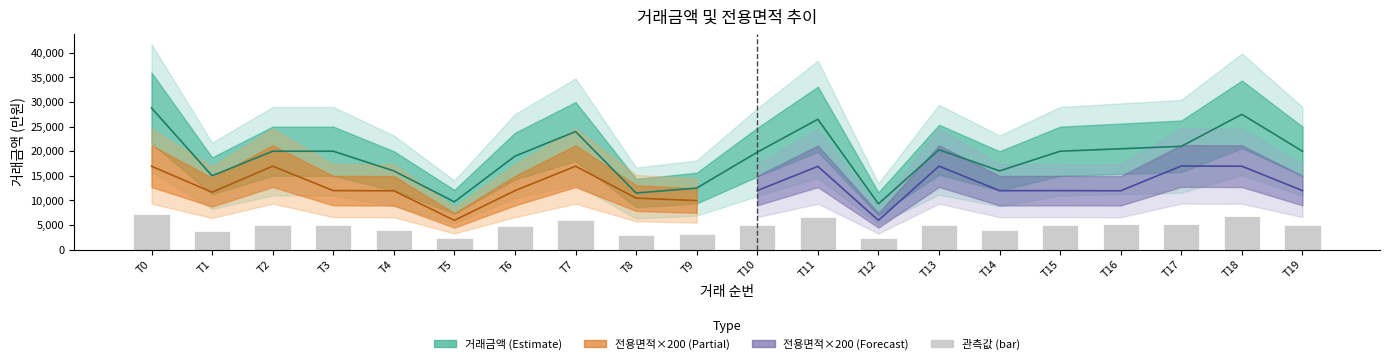

Approximately how many times larger is the value at T2 compared to T15?

1.0